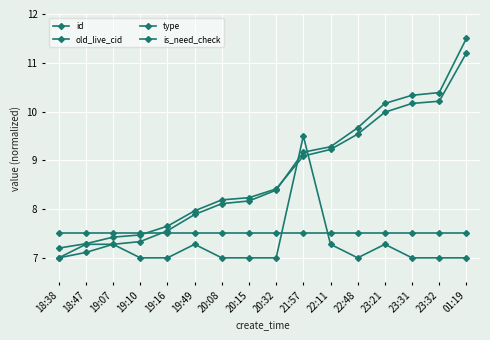

Where is the first local minimum for type?

22:48